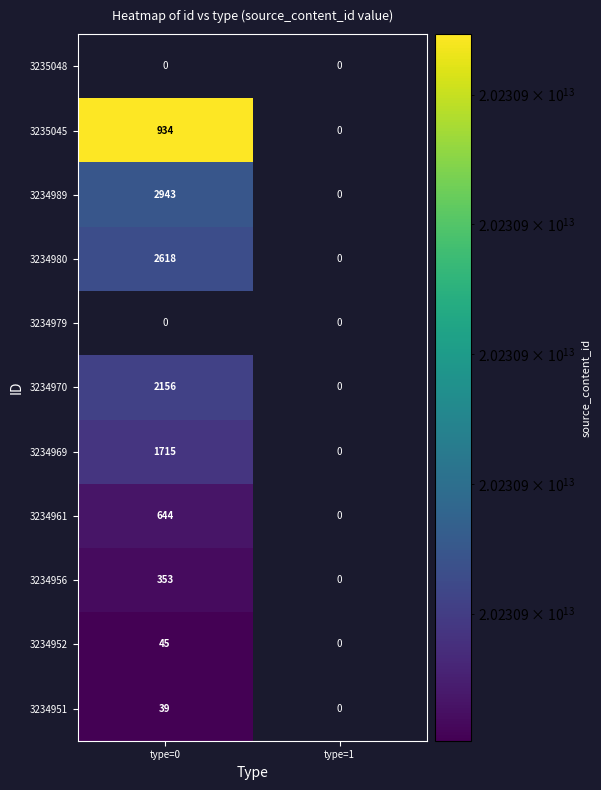

The 3234951 series shows 51 at type=0. True or false?

False